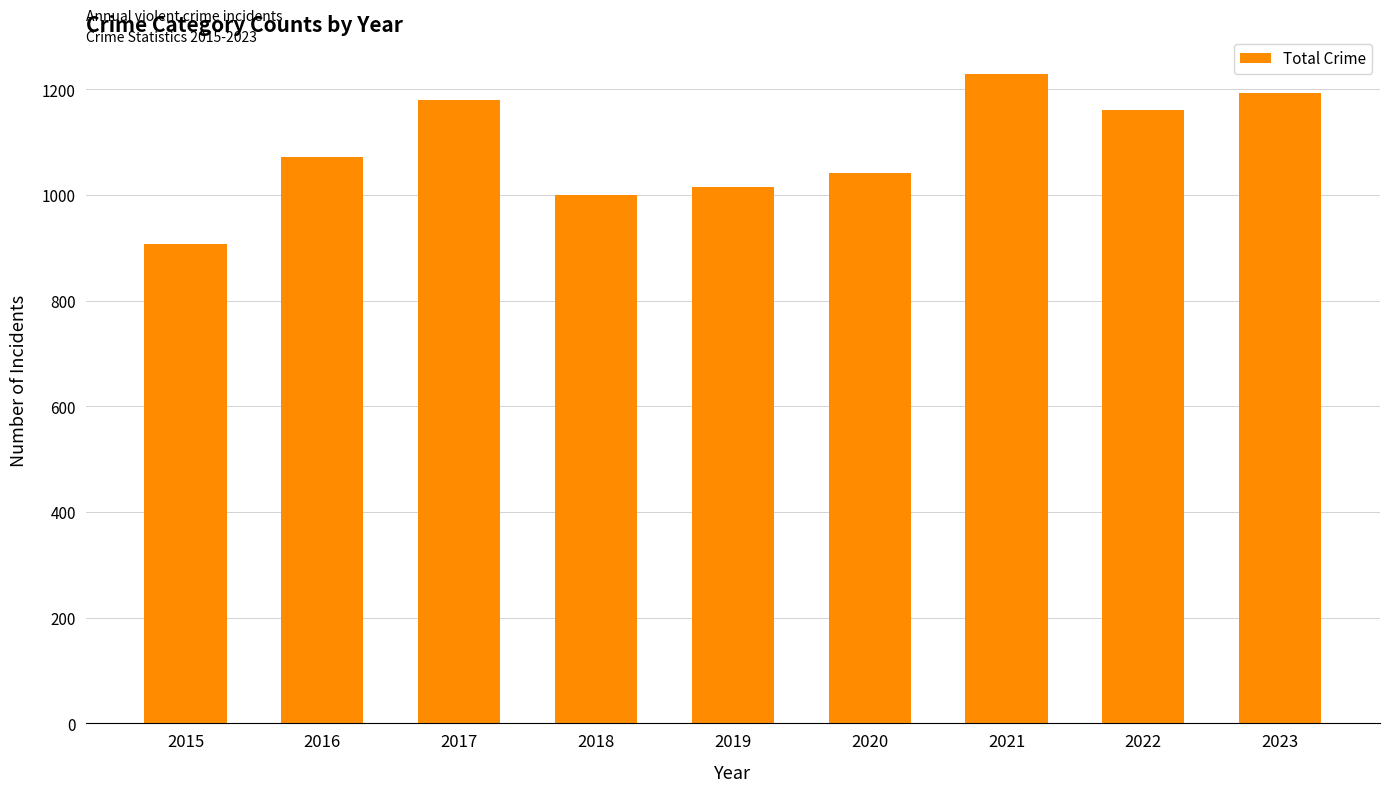

The chart shows a value of 1230 at 2021. True or false?

True